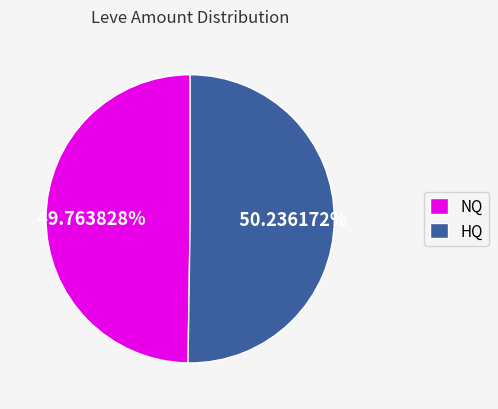

Is the sum of HQ and NQ greater than half?

Yes